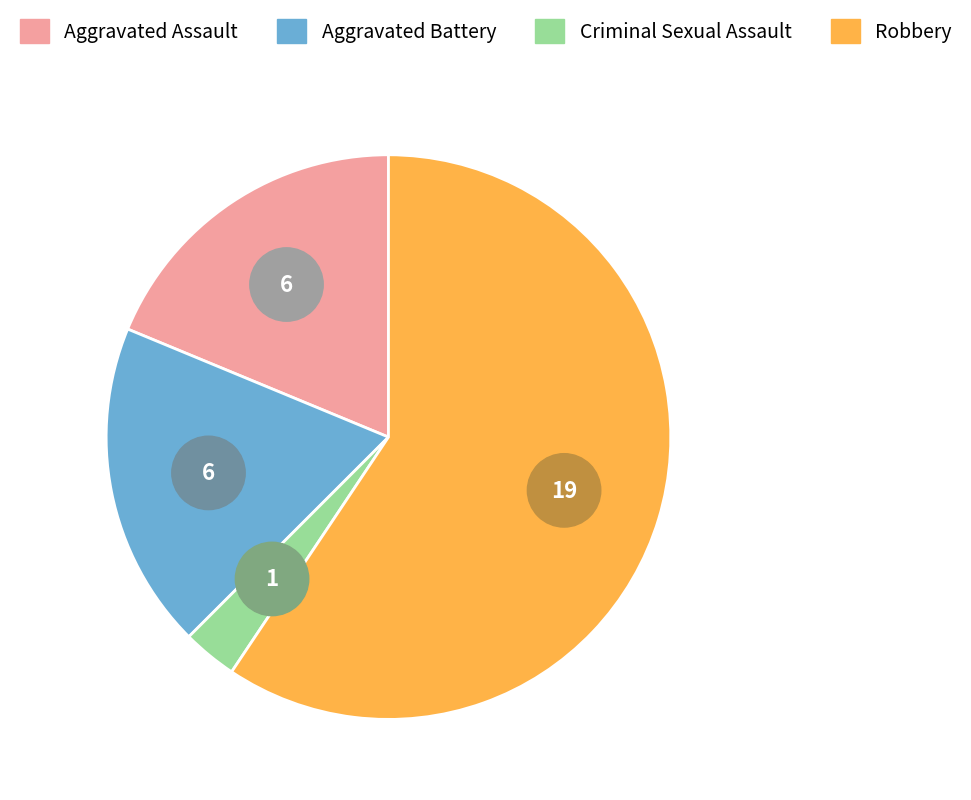

How many slices are in this pie chart?

4